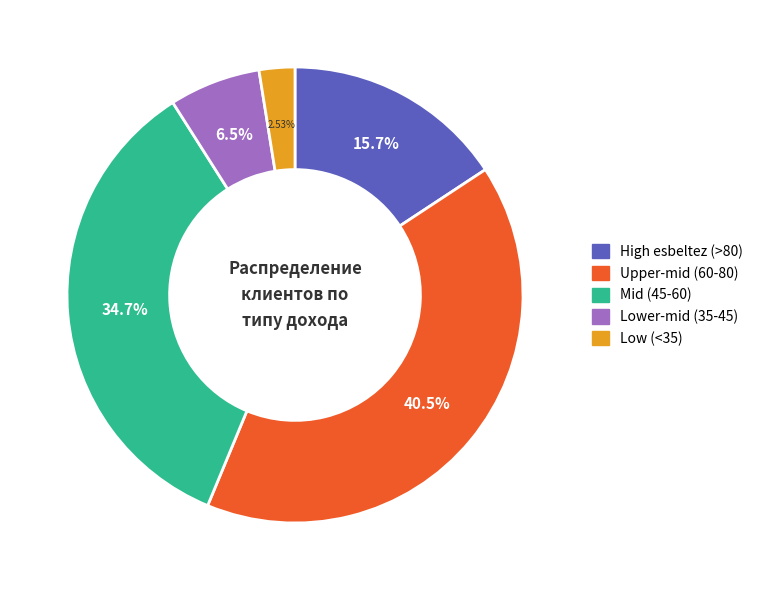

How many segments does this pie chart have?

5